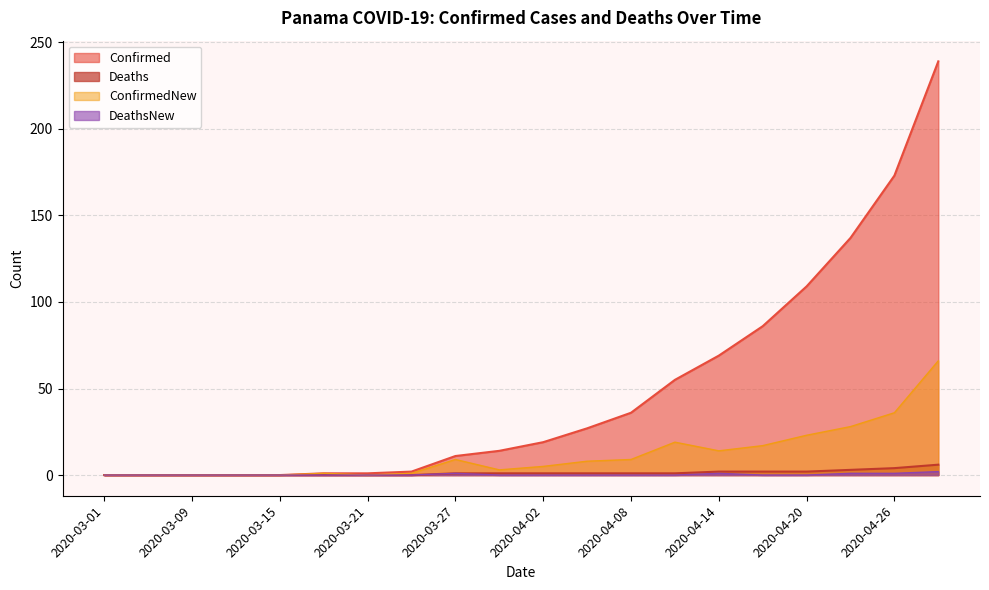

List the series in order of their peak value, lowest first.

DeathsNew, Deaths, ConfirmedNew, Confirmed